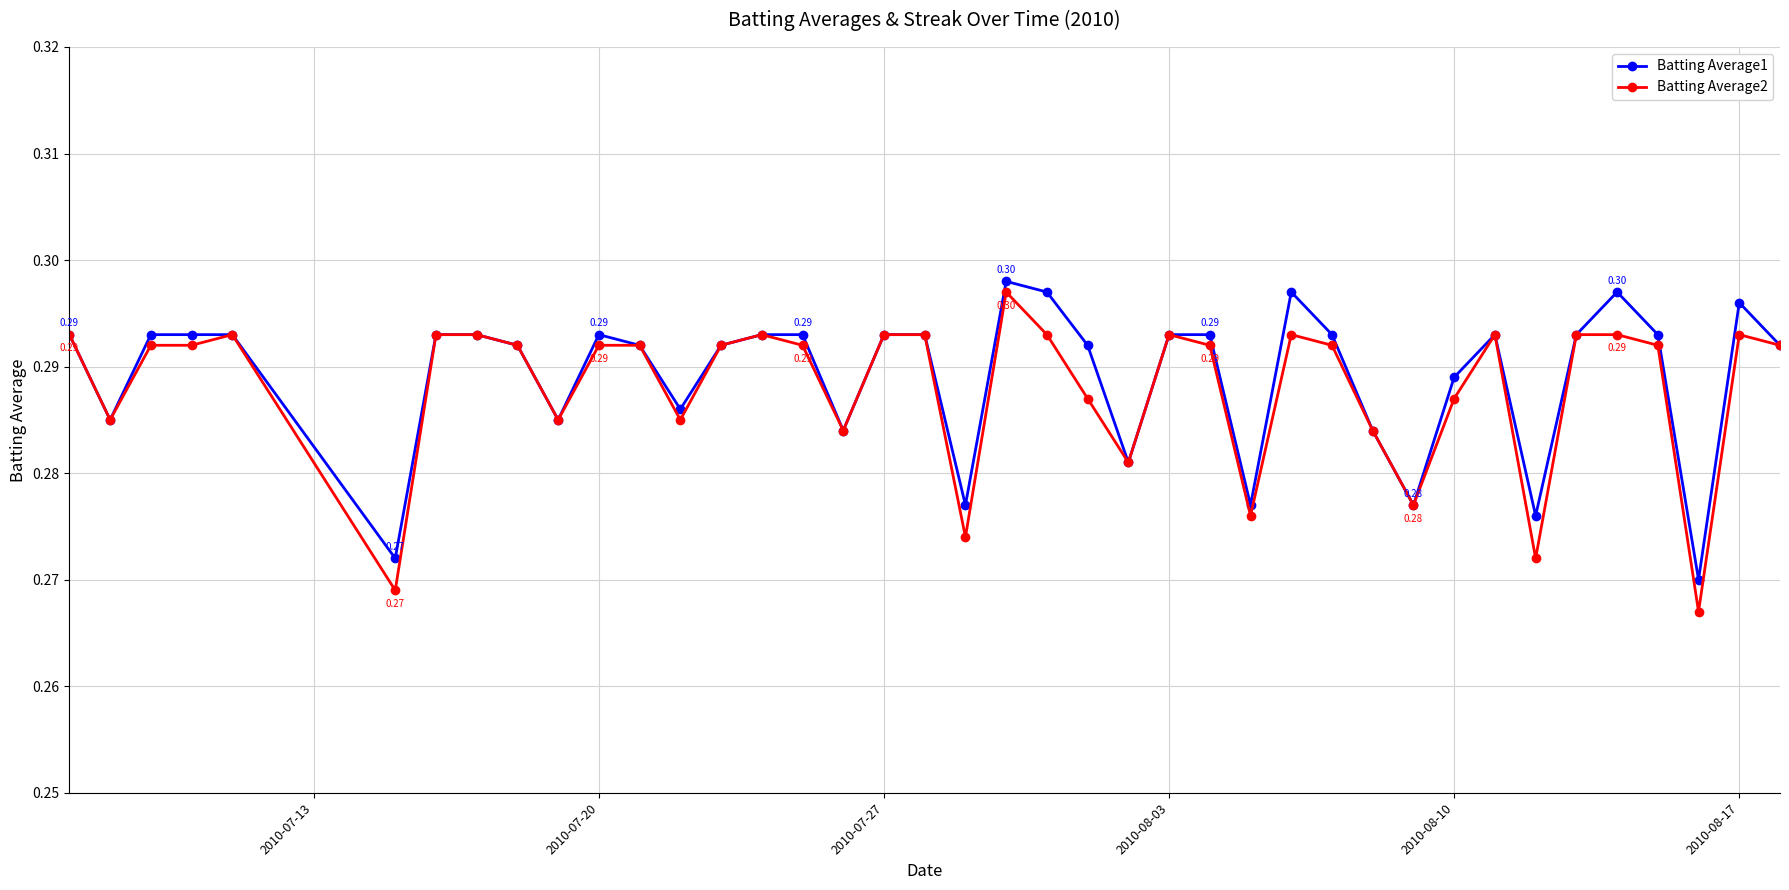

Which series has the widest spread of values?

Batting Average2